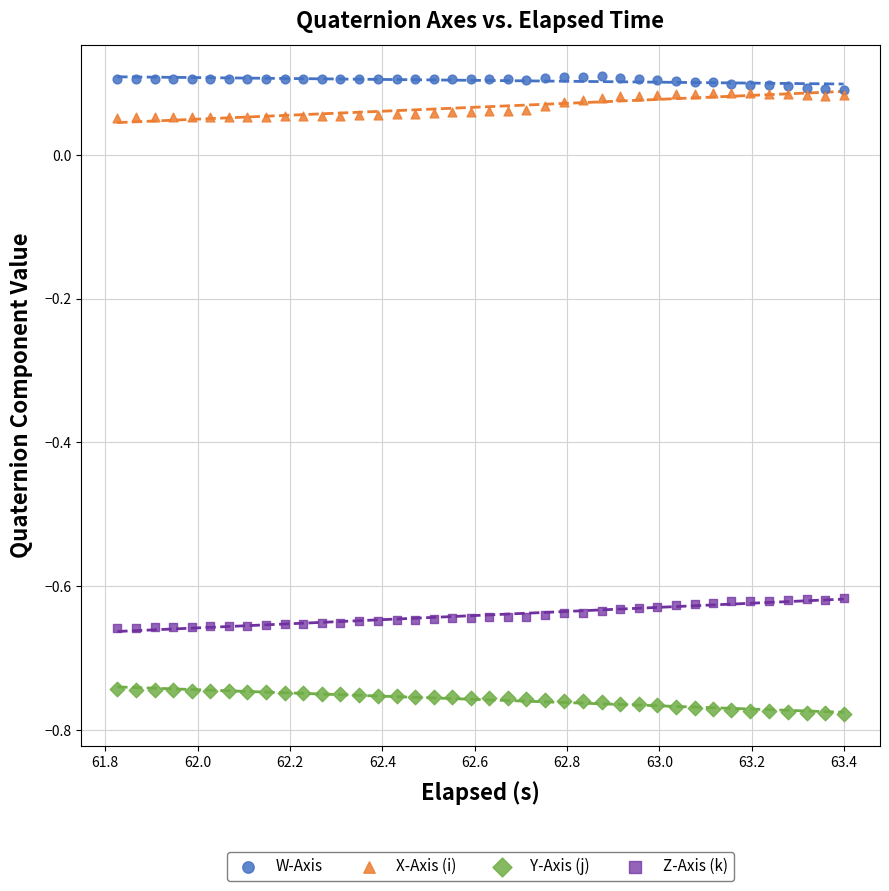

What are all the series names shown in the legend?

W-Axis, X-Axis (i), Y-Axis (j), Z-Axis (k)